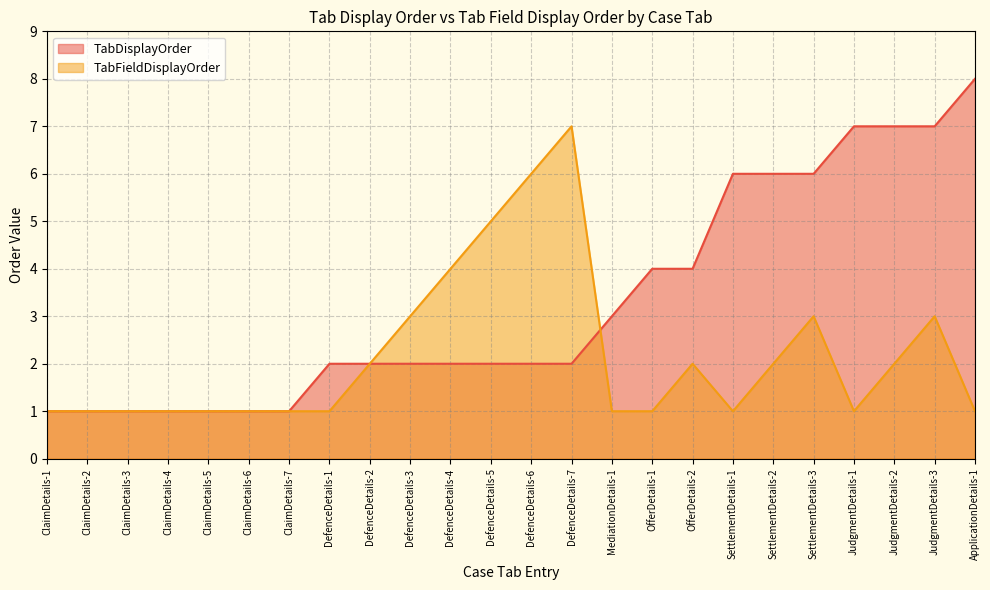

What value does the TabDisplayOrder series have at DefenceDetails-5?

2